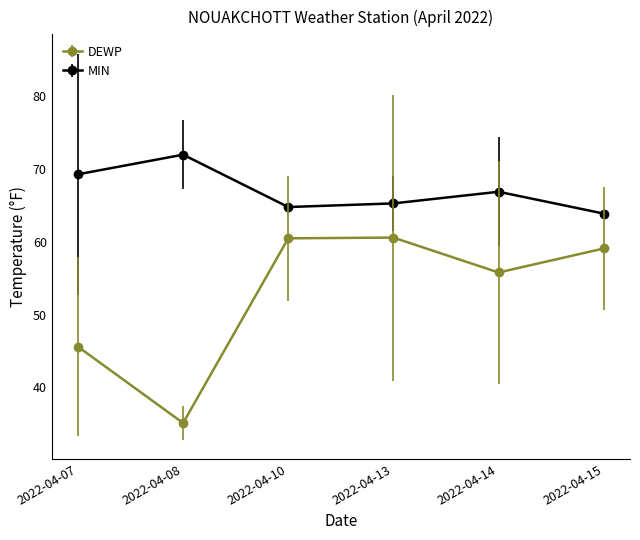

Is it true that MIN equals 69.3 at 2022-04-07?

True